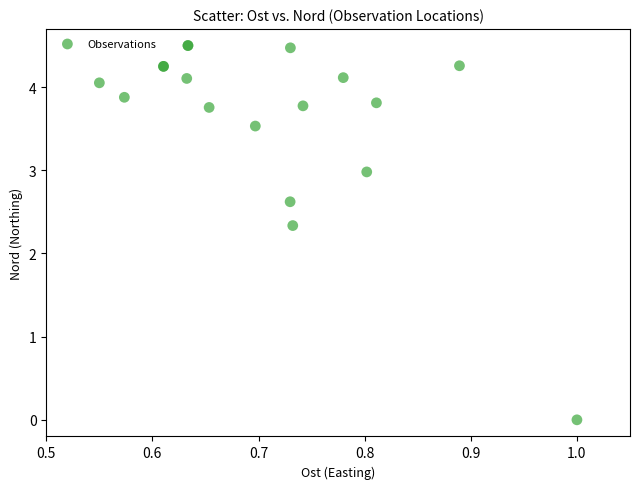

What Y value in the scatter plot is closest to 2?

2.3